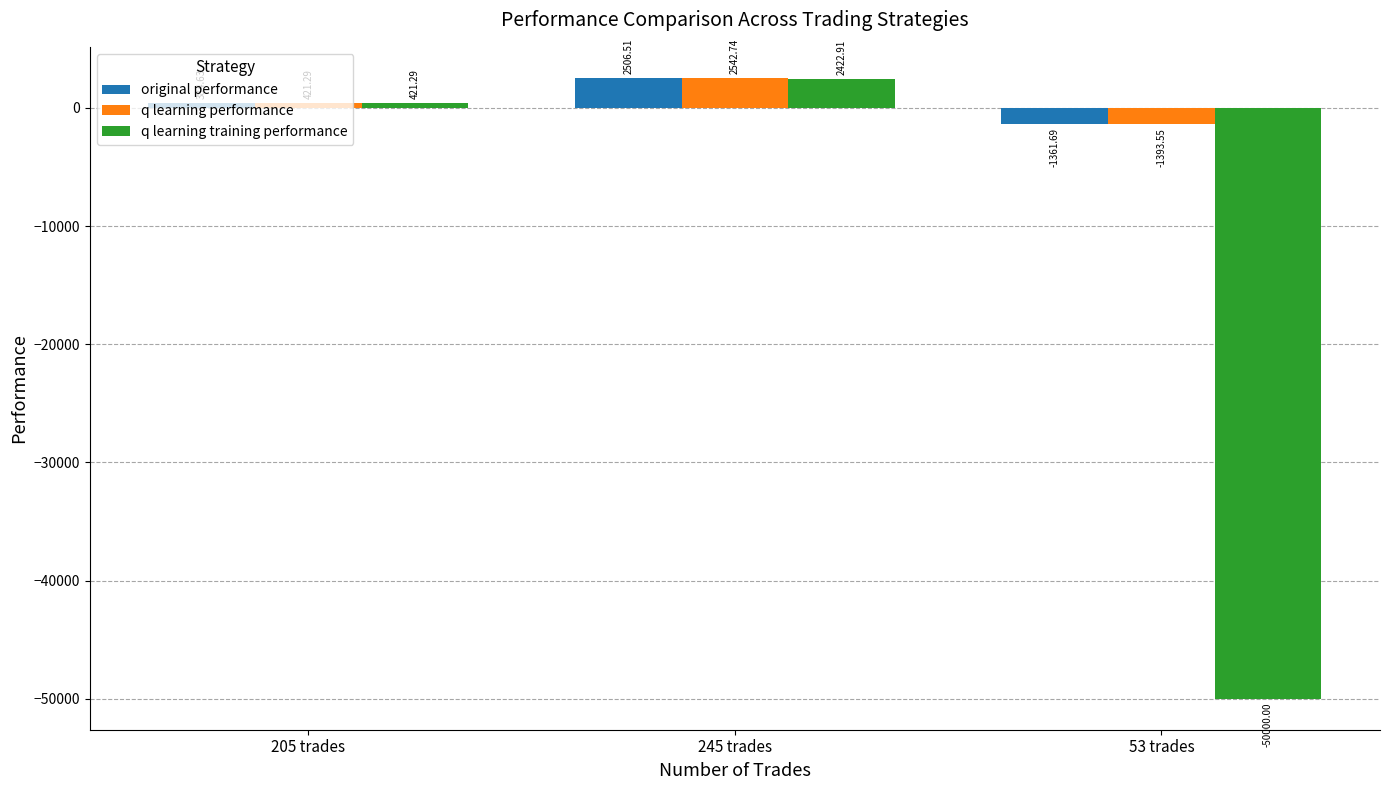

How many positive values does the q learning performance series have?

2